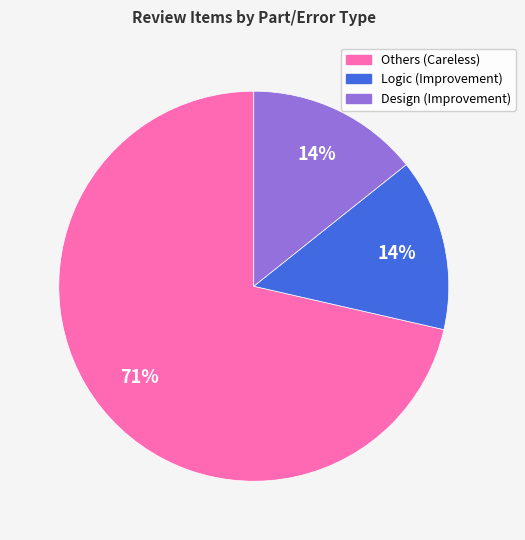

To the nearest percent, what portion does Logic (Improvement) represent?

14%